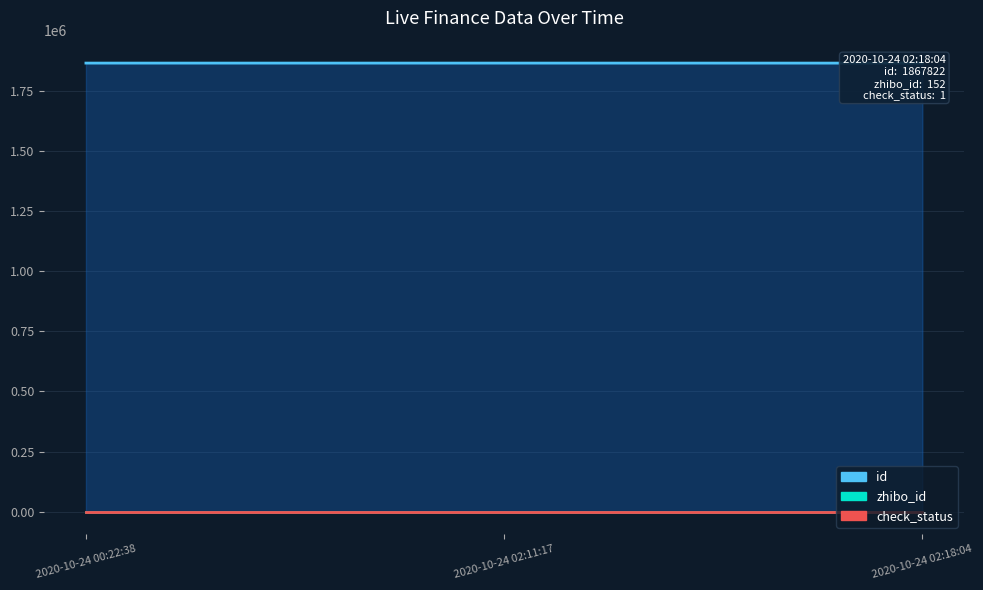

Reading left to right, what are all the values shown in this chart?

id: 2020-10-24 00:22:38=1867878	2020-10-24 02:11:17=1867876	2020-10-24 02:18:04=1867822
zhibo_id: 2020-10-24 00:22:38=152	2020-10-24 02:11:17=152	2020-10-24 02:18:04=152
check_status: 2020-10-24 00:22:38=1	2020-10-24 02:11:17=1	2020-10-24 02:18:04=1